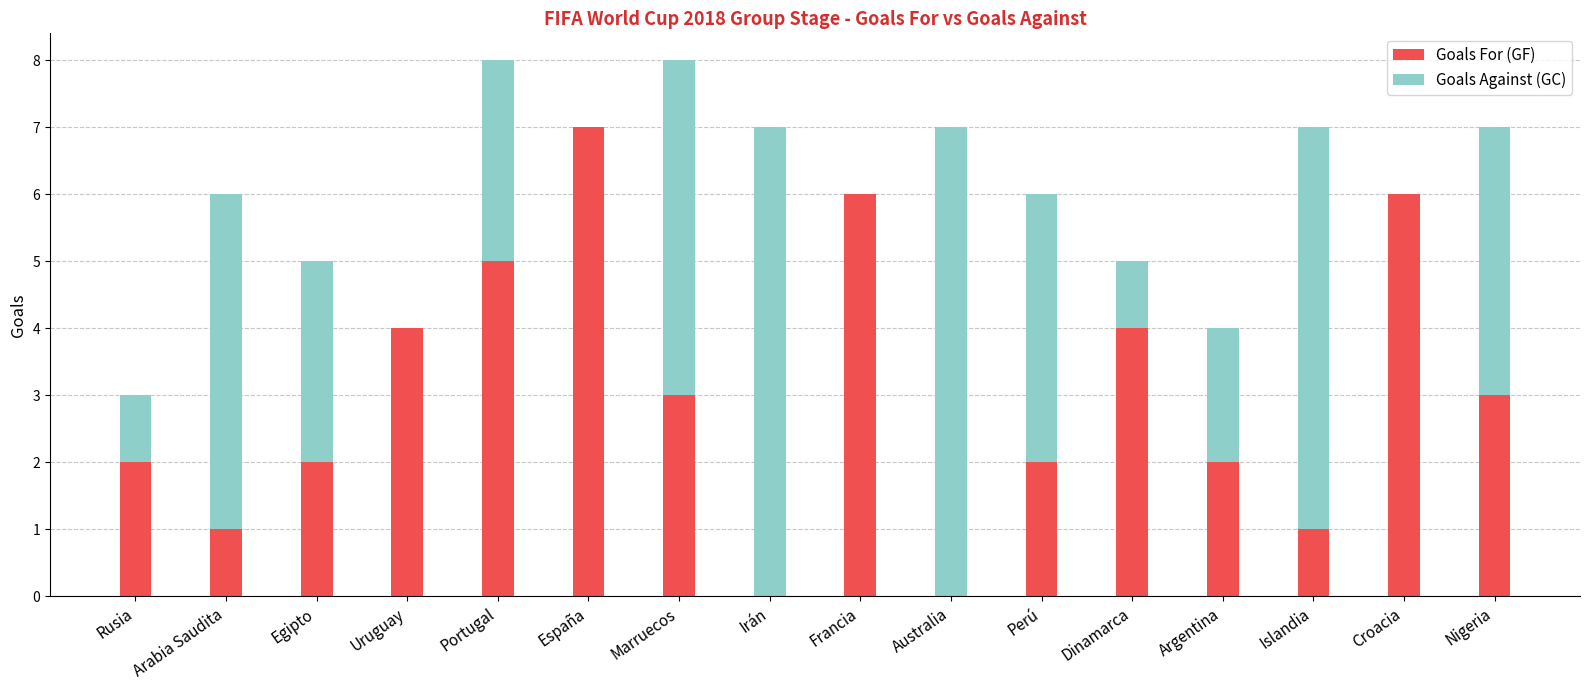

The value of Goals For (GF) at Argentina is 1. True or false?

False